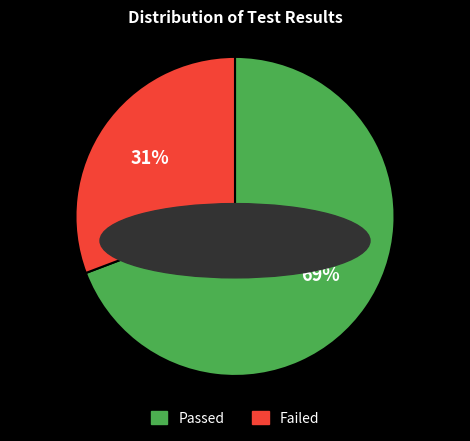

Approximately how many times larger is the value at Passed compared to Failed?

2.2